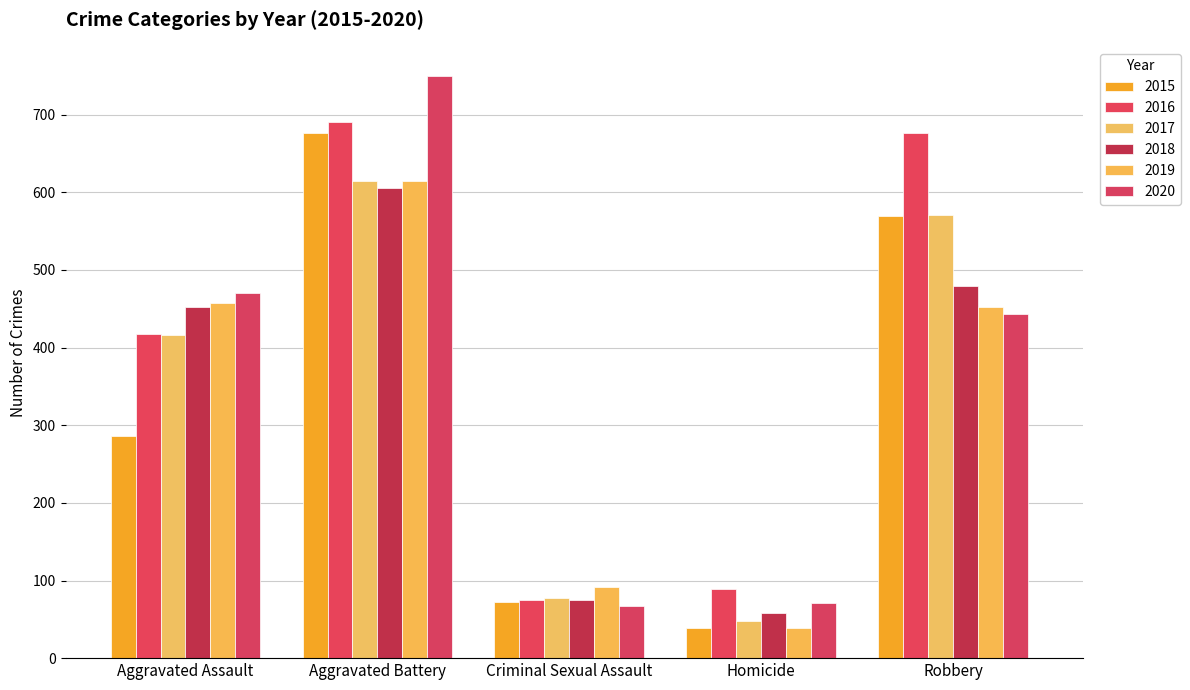

How many groups of bars are there?

5